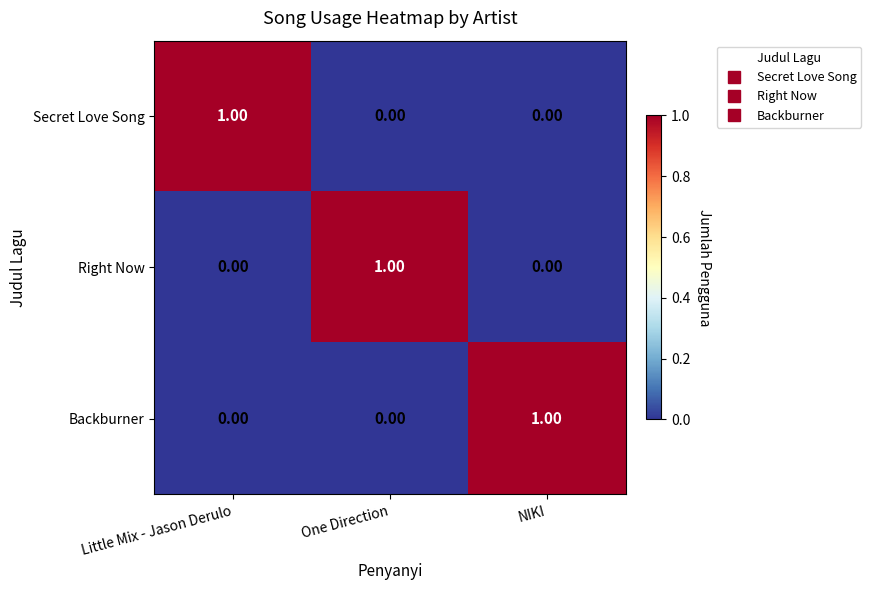

At how many categories does at least one series exceed 0?

3